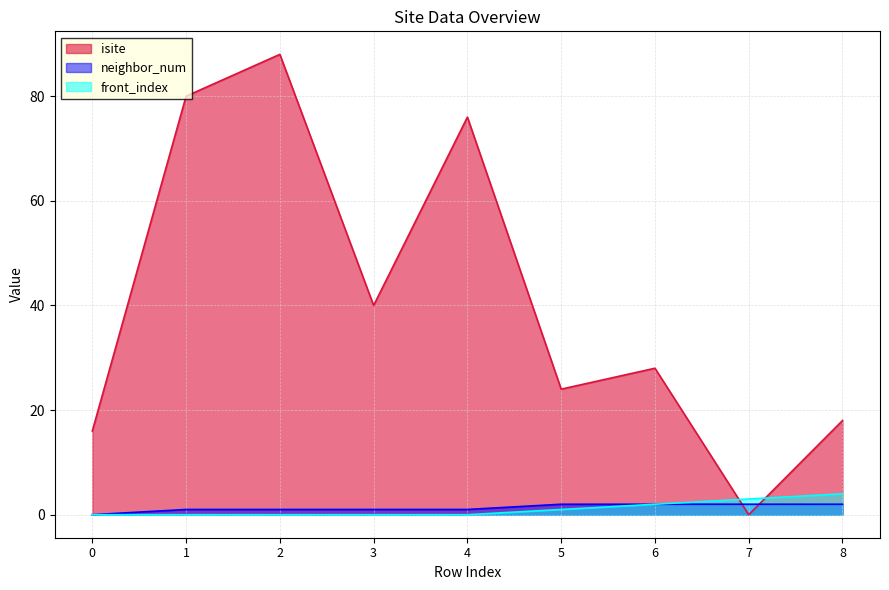

How many categories are shown in the chart?

9